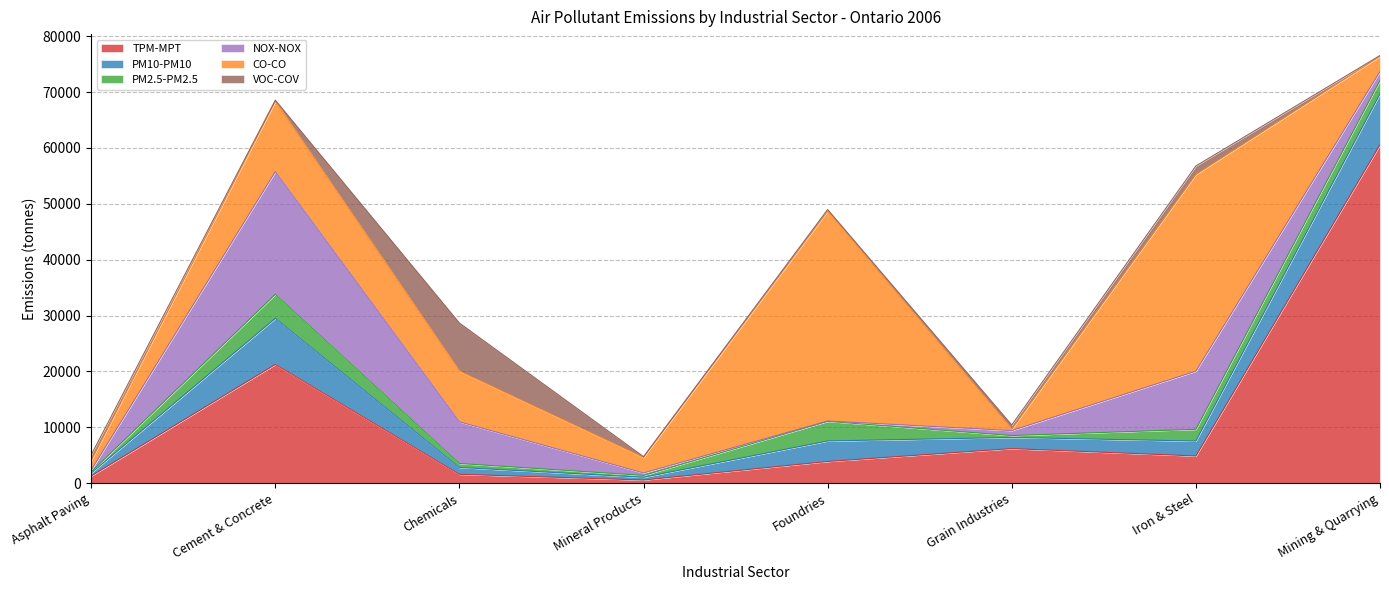

How many times do TPM-MPT and NOX-NOX cross each other?

4